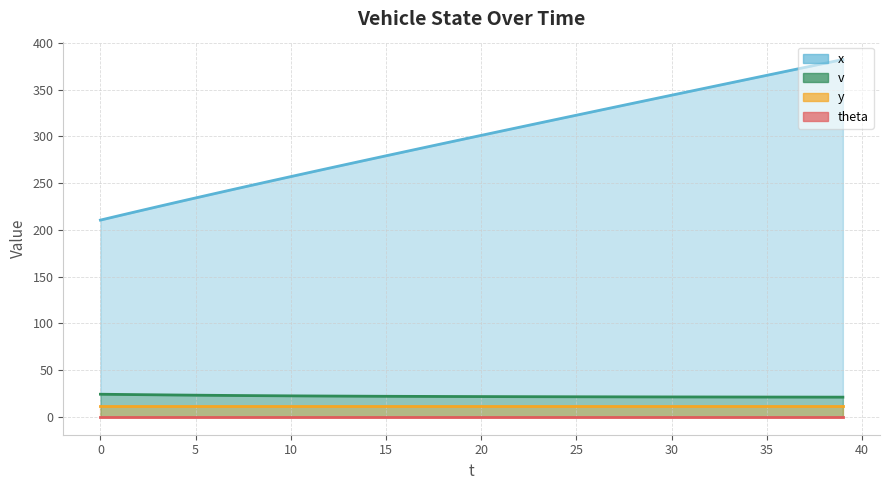

What is the sum of all x values?

11924.7